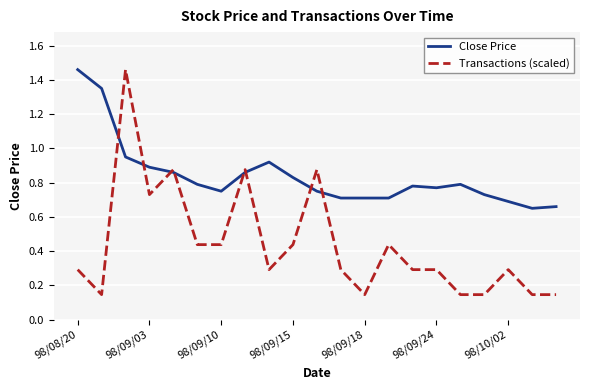

Which series has the largest total across all categories?

Close Price